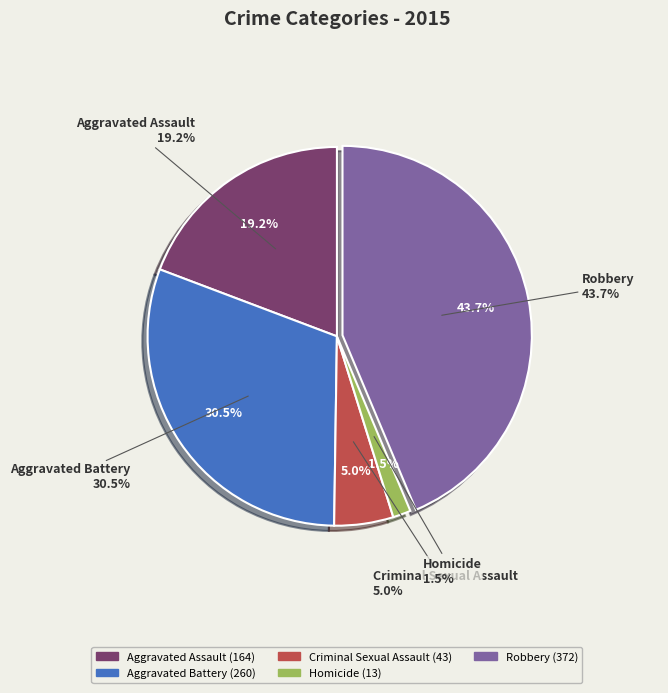

Approximately how many times larger is the value at Criminal Sexual Assault compared to Aggravated Battery?

0.2